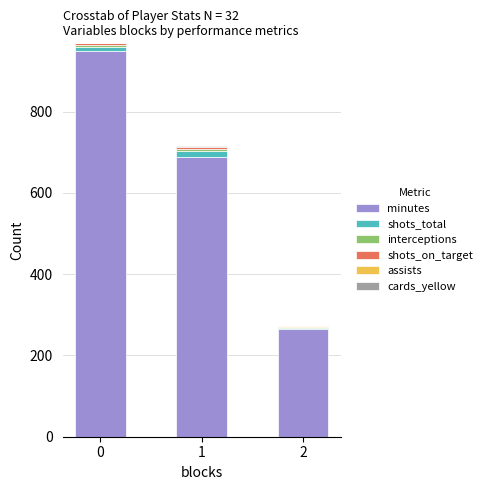

What is the difference between the minutes values at 2 and 1?

425